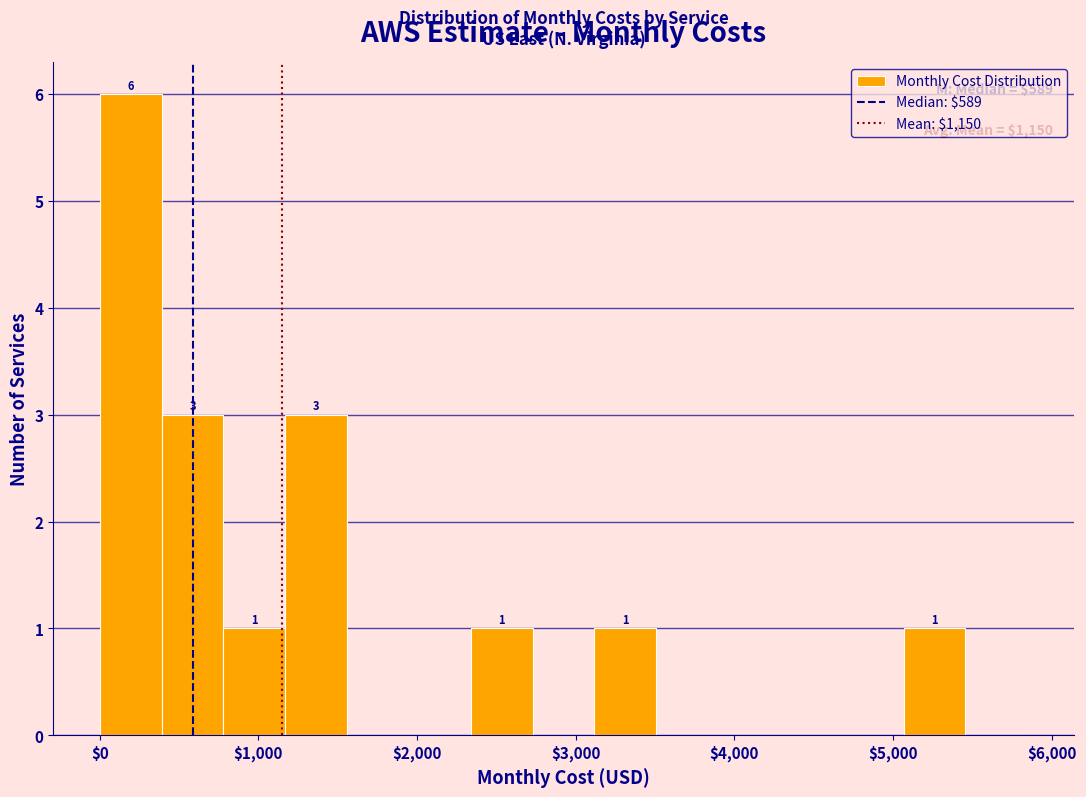

Read against the x-axis, roughly where is the centre of the tallest bar?

200